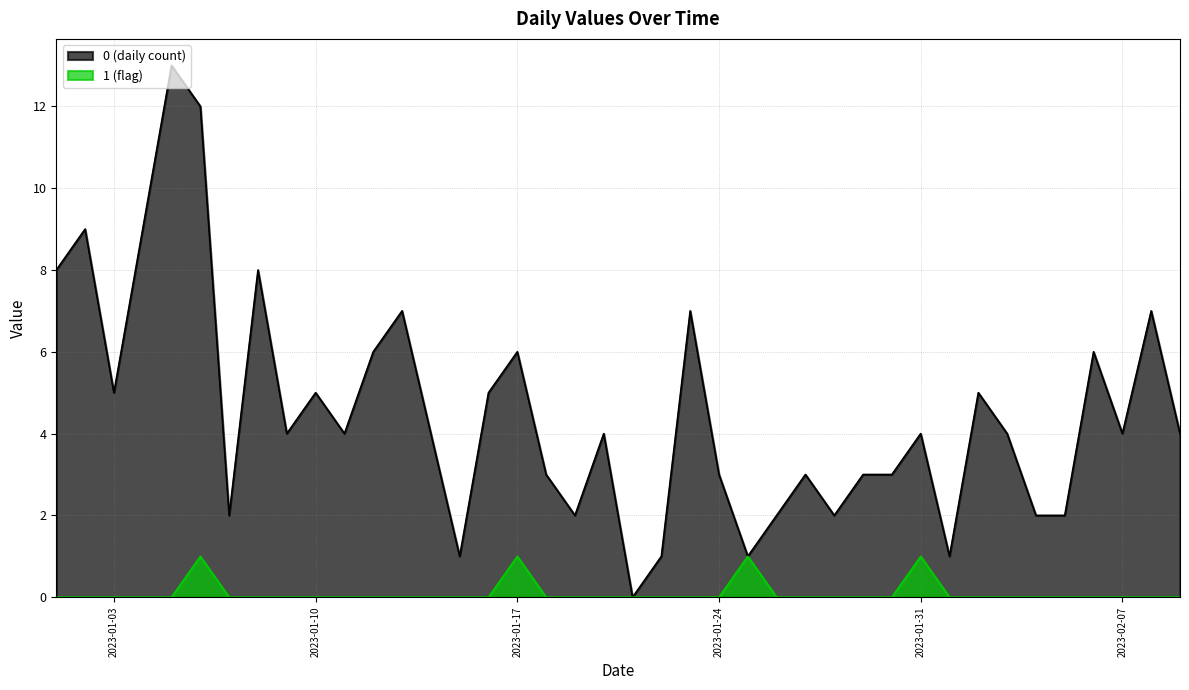

What is the sum of the 0 values at 2023-01-01 and 2023-01-07?

10